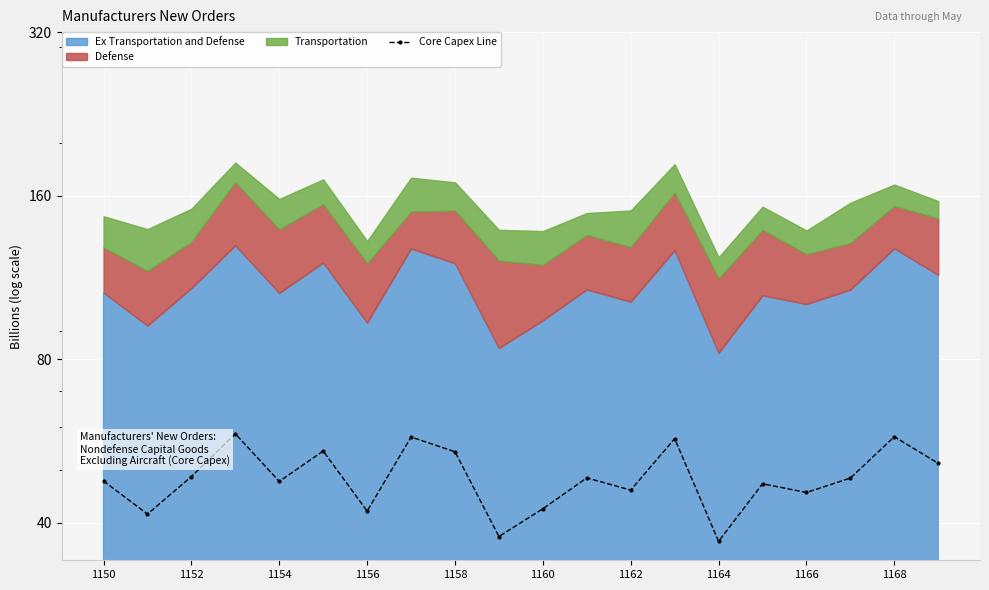

True or false: the data shows 21.3 at 1150.

False